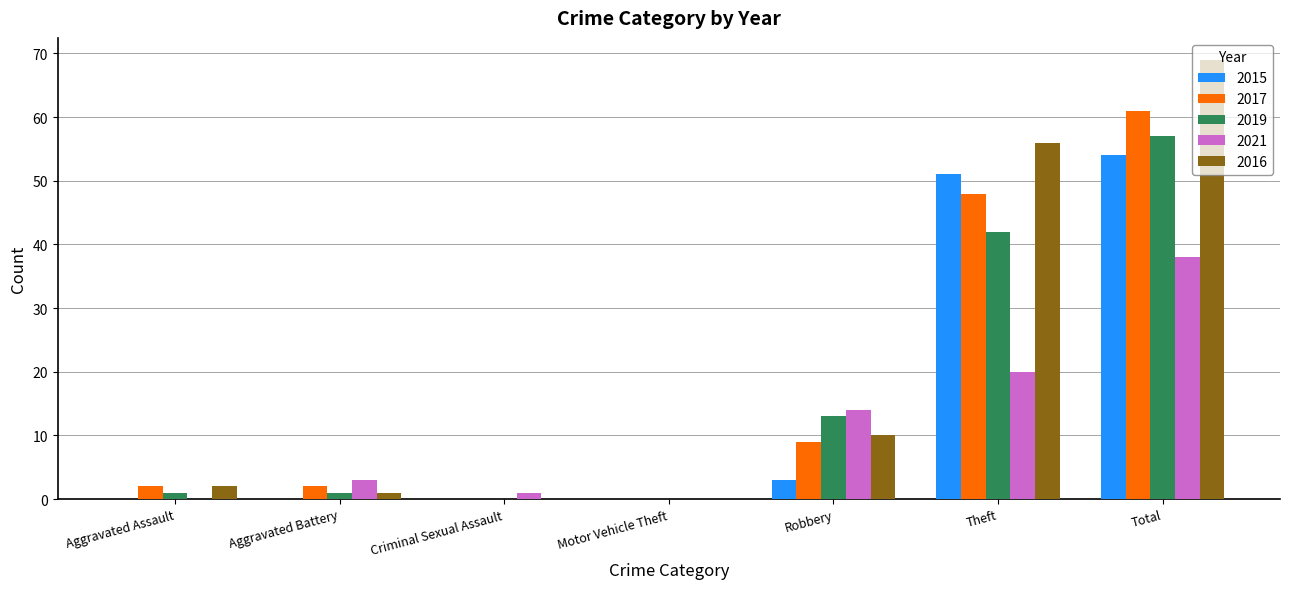

What is the total value across all series at Theft?

217